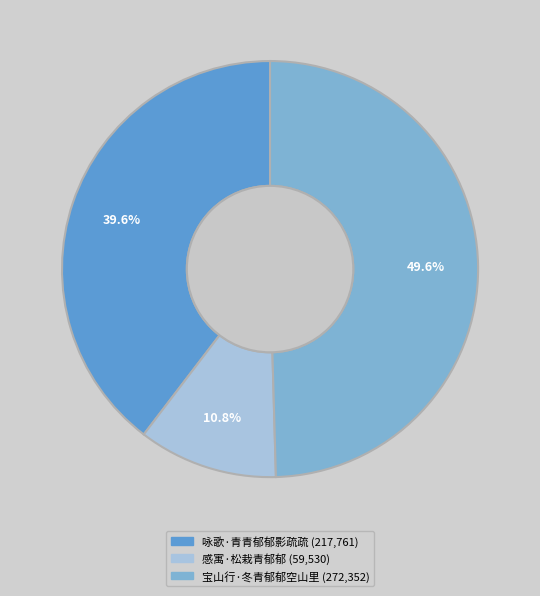

What percentage is the 感寓·松栽青郁郁 slice, to the nearest percent?

11%